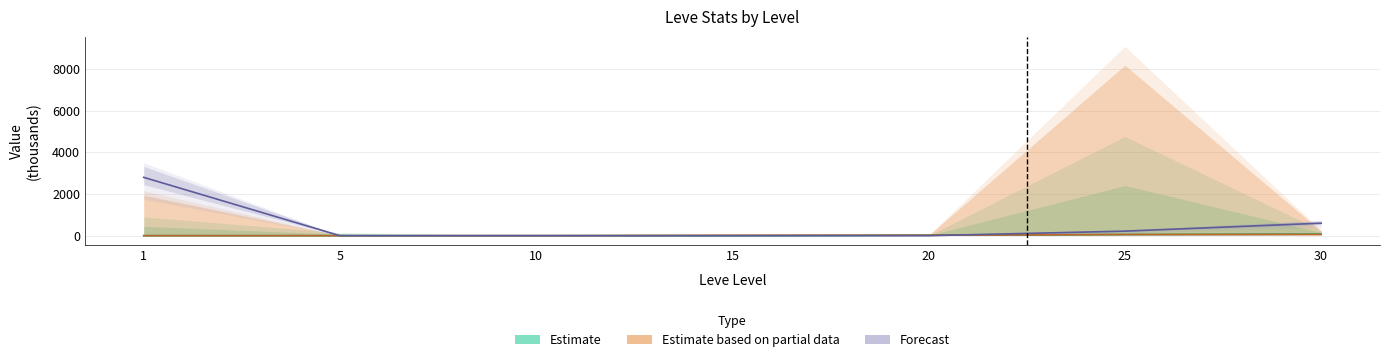

What is the total value across all series at 1?

2801.1